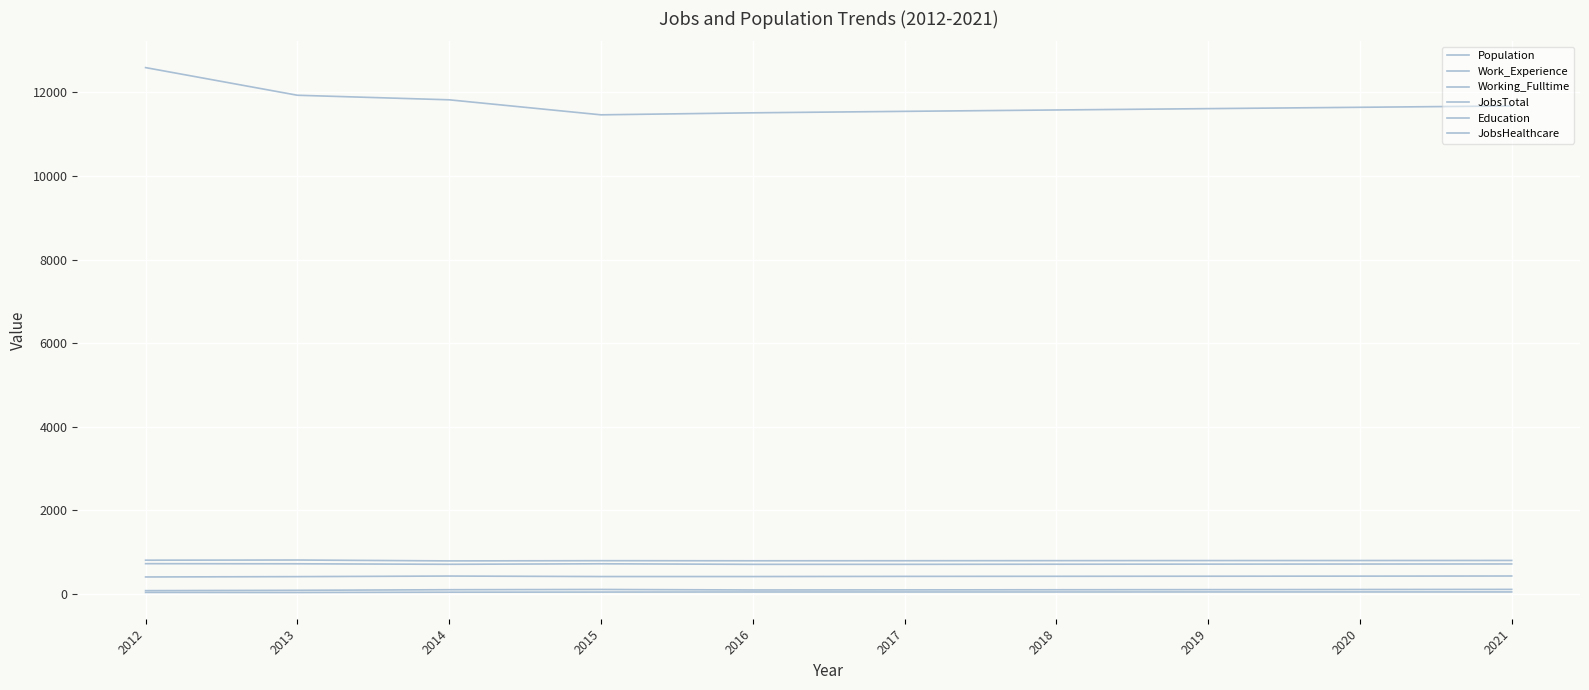

Which category has the highest value across all series?

2012